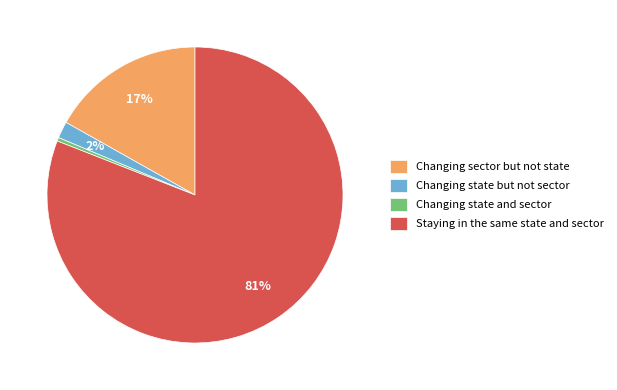

True or false: Changing sector but not state accounts for 30% of the total.

False